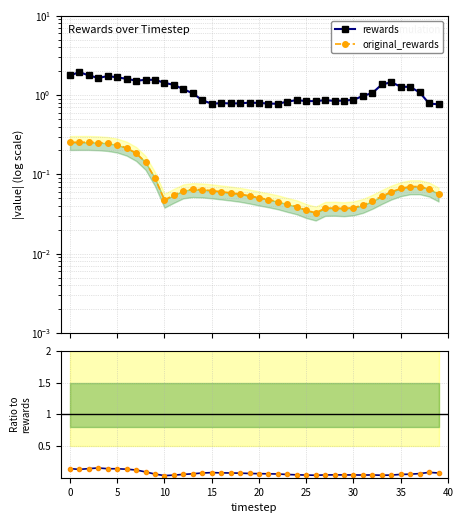

Reading left to right, what are all the values shown in this chart?

rewards: 1.8	1.9	1.8	1.6	1.7	1.7	1.6	1.5	1.6	1.6	1.4	1.3	1.2	1.1	0.9	0.8	0.8	0.8	0.8	0.8	0.8	0.8	0.8	0.8	0.9	0.8	0.8	0.9	0.8	0.9	0.9	1.0	1.1	1.4	1.5	1.3	1.3	1.1	0.8	0.8
original_rewards: 0.3	0.3	0.3	0.3	0.2	0.2	0.2	0.2	0.1	0.1	0.0	0.1	0.1	0.1	0.1	0.1	0.1	0.1	0.1	0.1	0.1	0.0	0.0	0.0	0.0	0.0	0.0	0.0	0.0	0.0	0.0	0.0	0.0	0.1	0.1	0.1	0.1	0.1	0.1	0.1
ratio: orig/rewards: 0.1	0.1	0.1	0.2	0.1	0.1	0.1	0.1	0.1	0.1	0.0	0.0	0.1	0.1	0.1	0.1	0.1	0.1	0.1	0.1	0.1	0.1	0.1	0.1	0.0	0.0	0.0	0.0	0.0	0.0	0.0	0.0	0.0	0.0	0.0	0.1	0.1	0.1	0.1	0.1